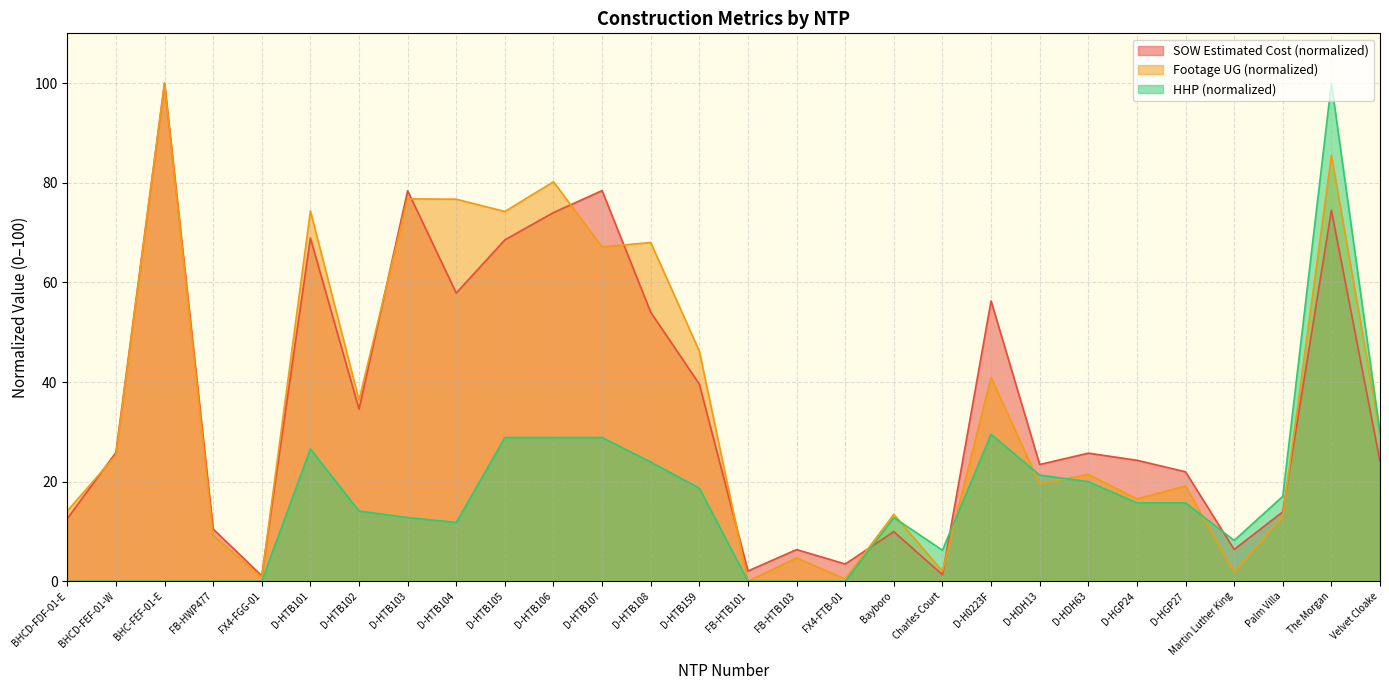

At which label is SOW Estimated Cost closest to 50?

D-HTB108